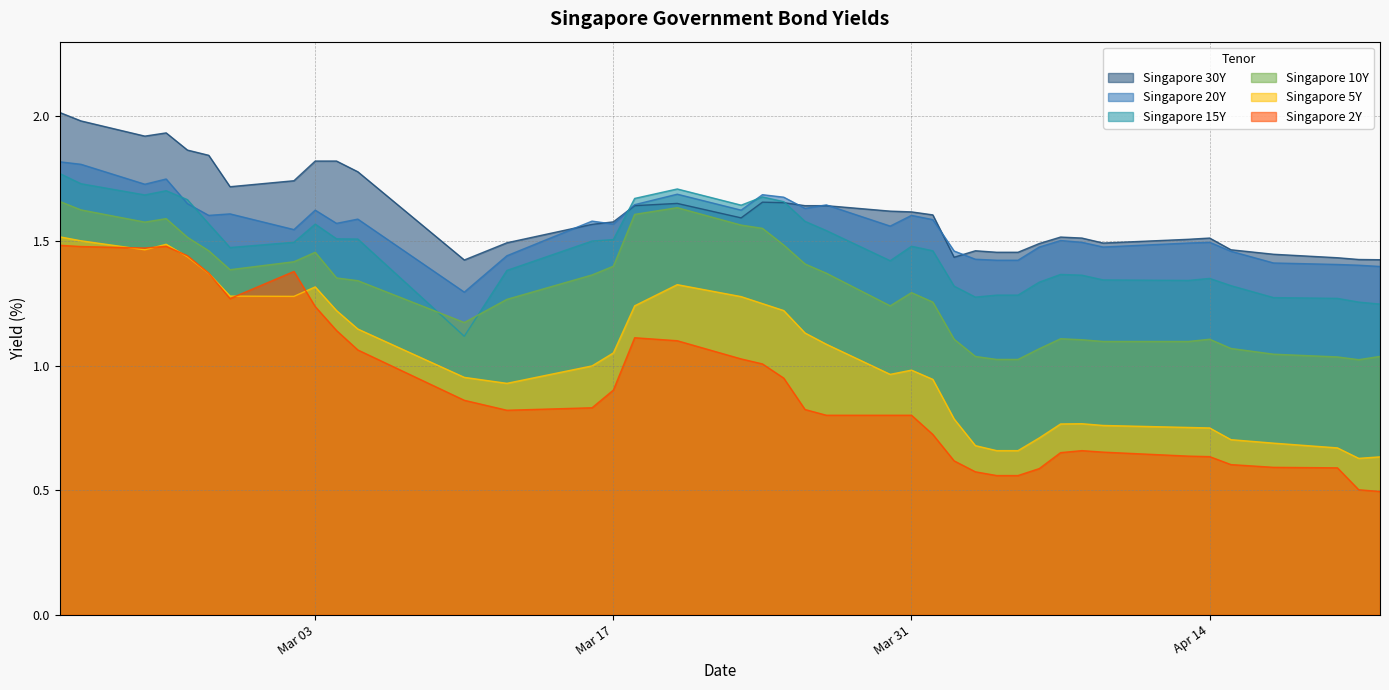

Which series has the widest spread of values?

Singapore 2Y